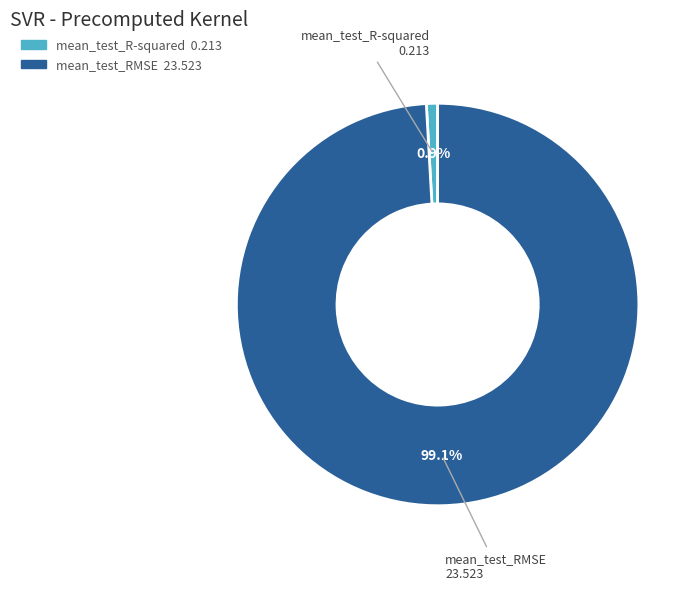

Is there any slice that represents more than half of the pie?

Yes